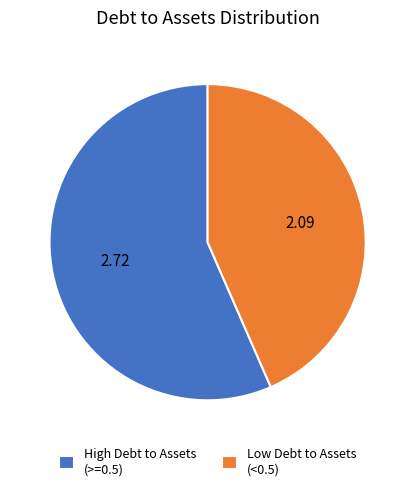

Which has a higher value, Low Debt to Assets (<0.5) or High Debt to Assets (>=0.5)?

High Debt to Assets (>=0.5)